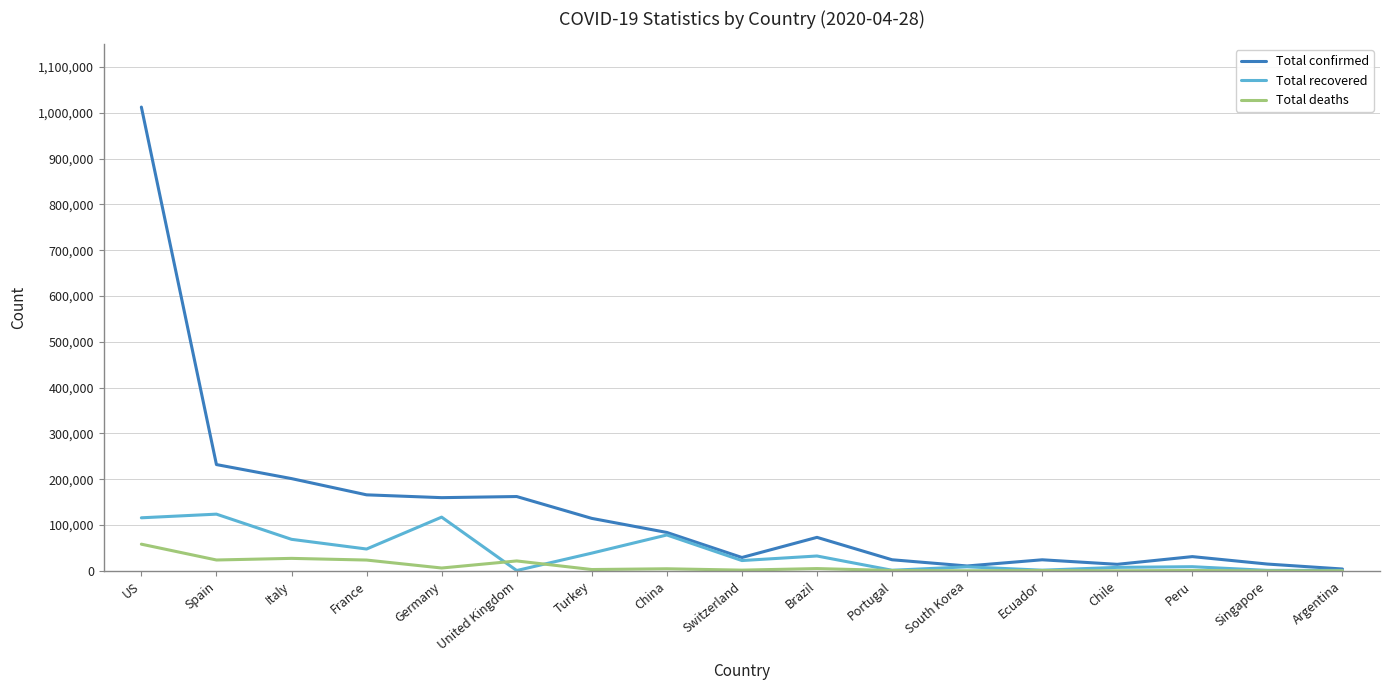

Between Spain and France, which series saw the biggest shift?

Total recovered